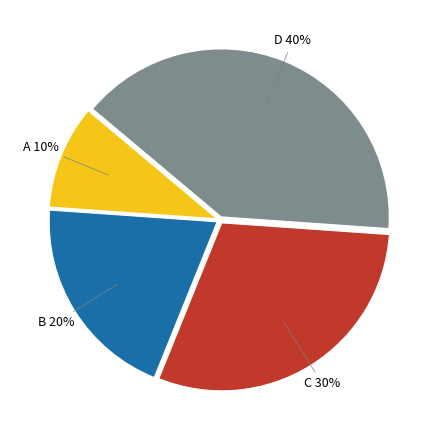

Is there any slice that represents more than half of the pie?

No